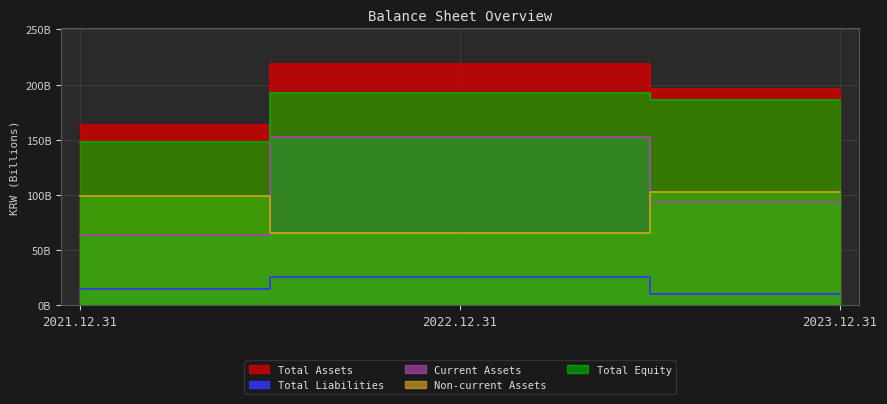

What is the smallest value displayed?

10083864758